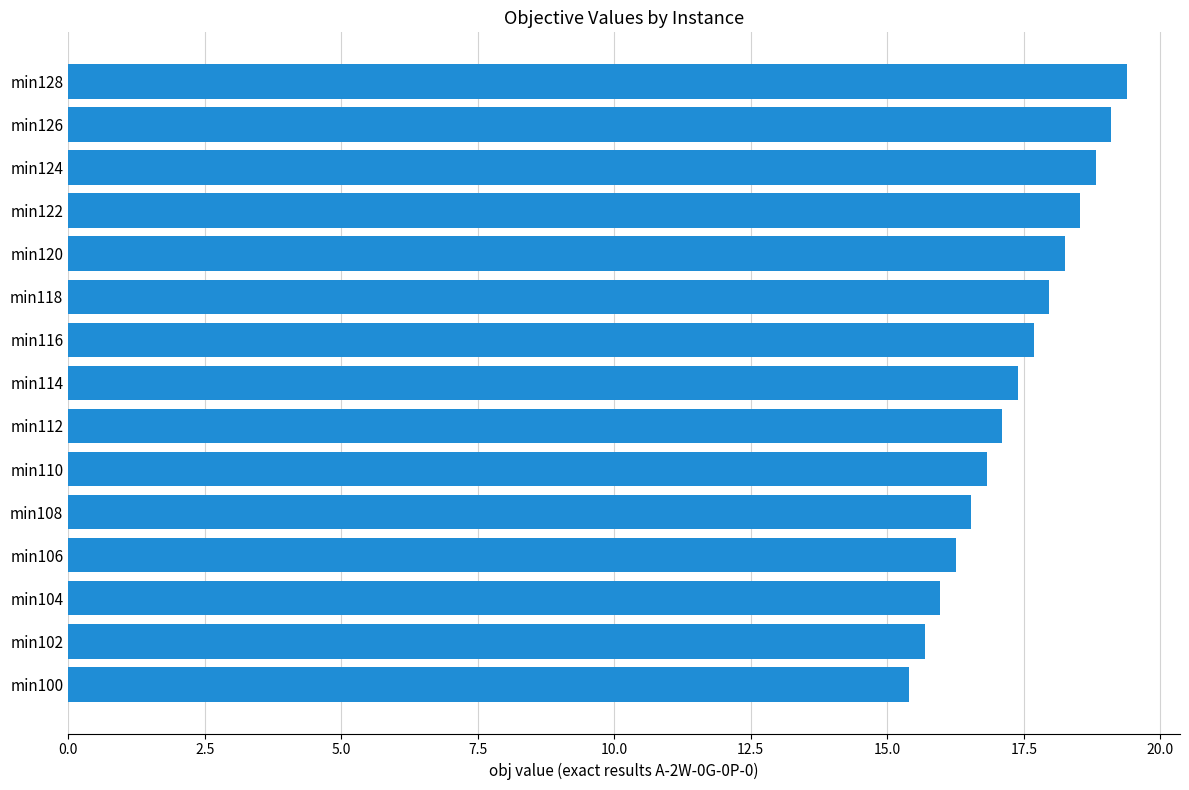

Are the bars horizontal?

Yes